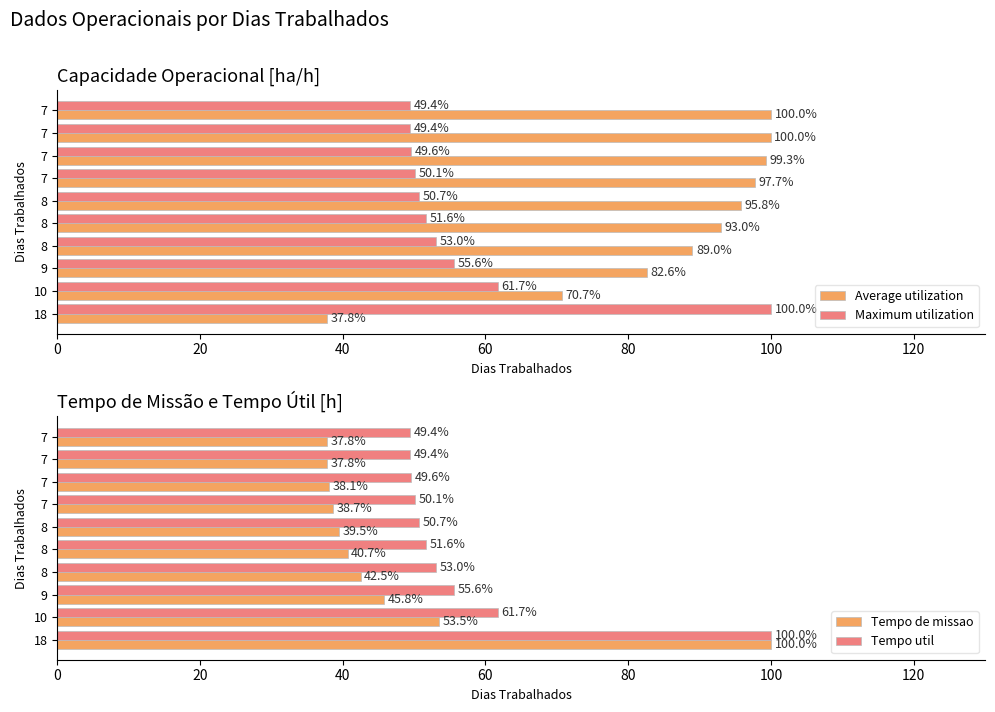

How many data points in Maximum utilization are less than 51?

5